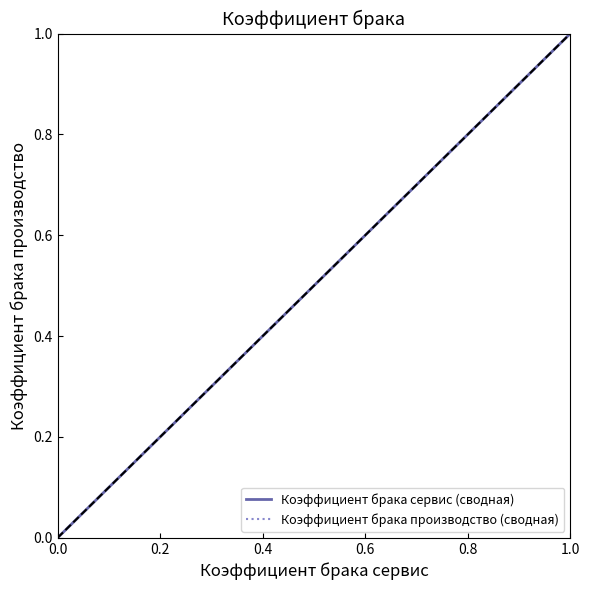

Is this an area chart (filled region under the line)?

No